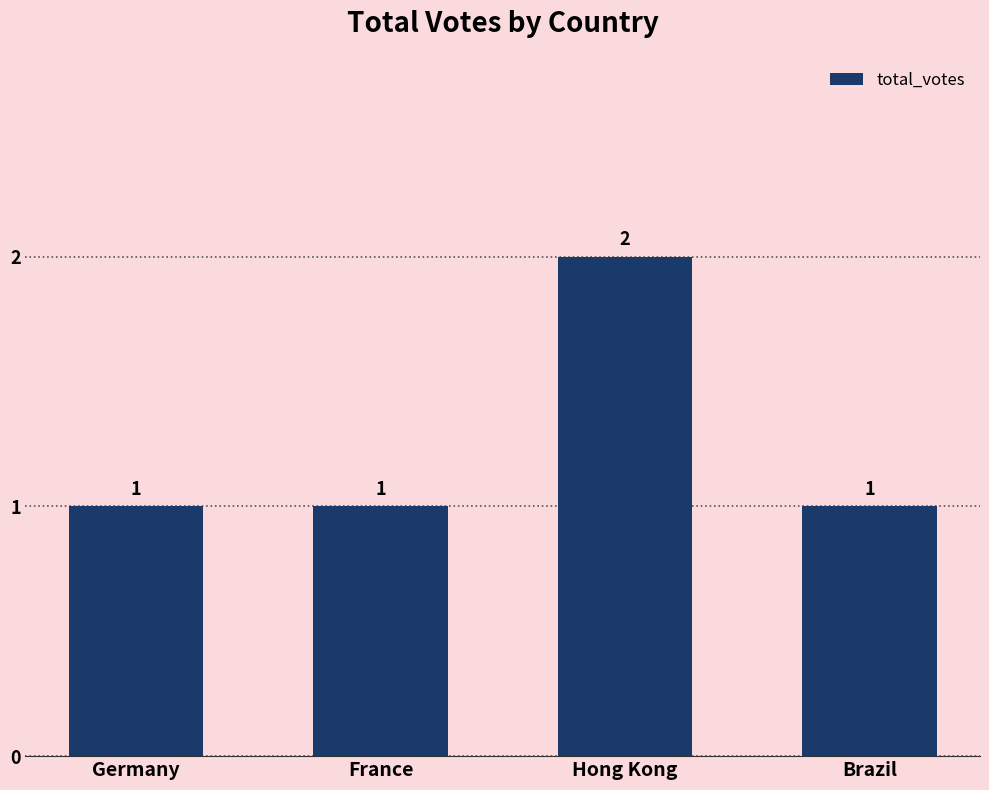

Count the number of values greater than 1.

1